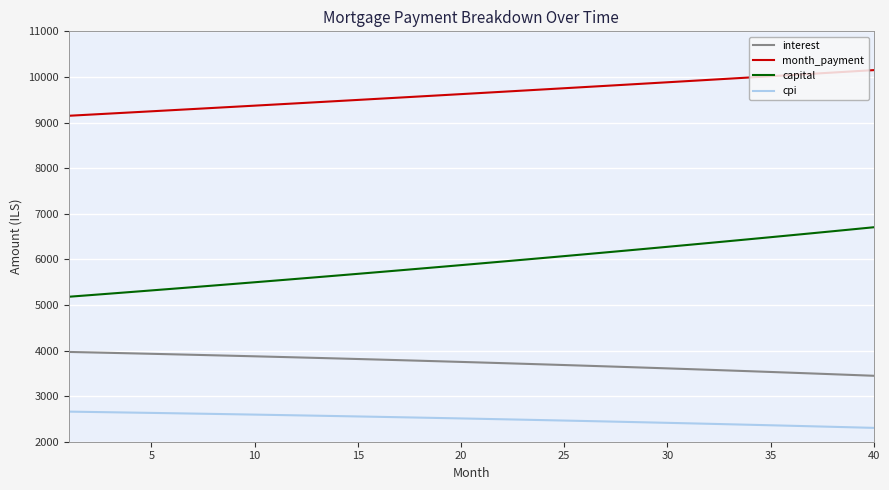

Which series has the largest total across all categories?

month_payment